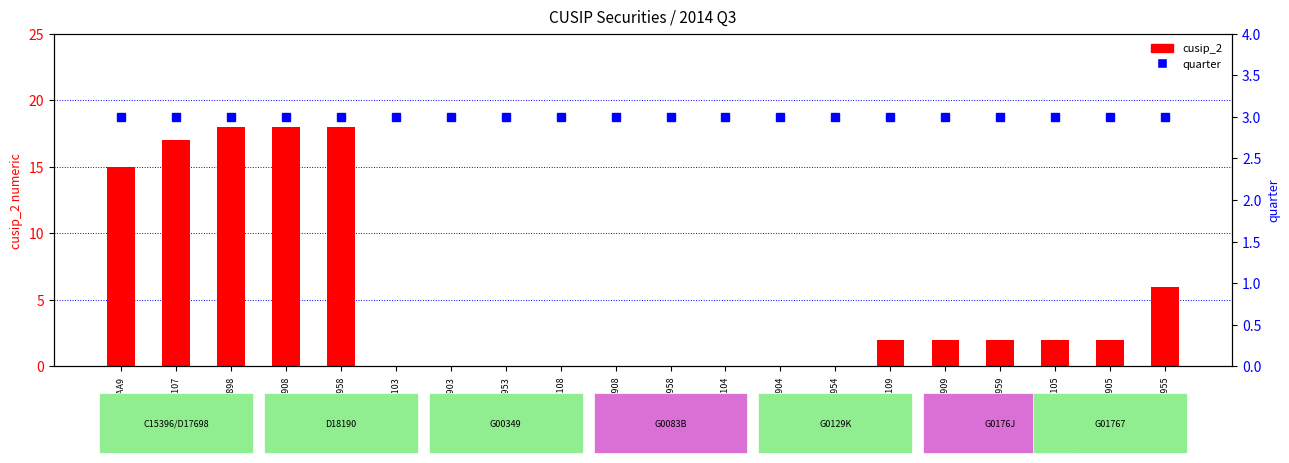

List the series in order of their peak value, lowest first.

quarter, cusip_2